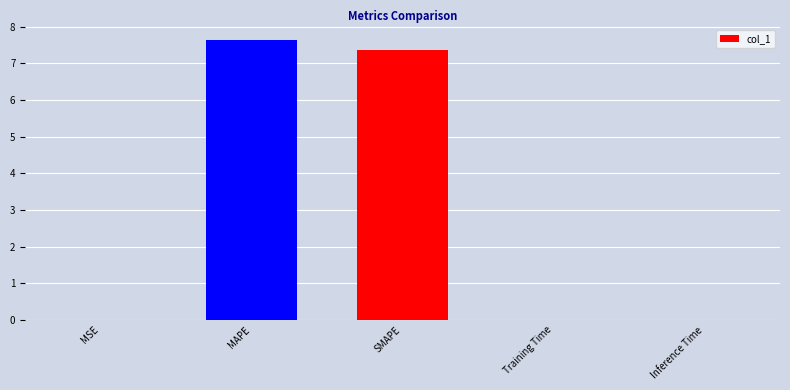

Does the chart contain stacked bars?

No